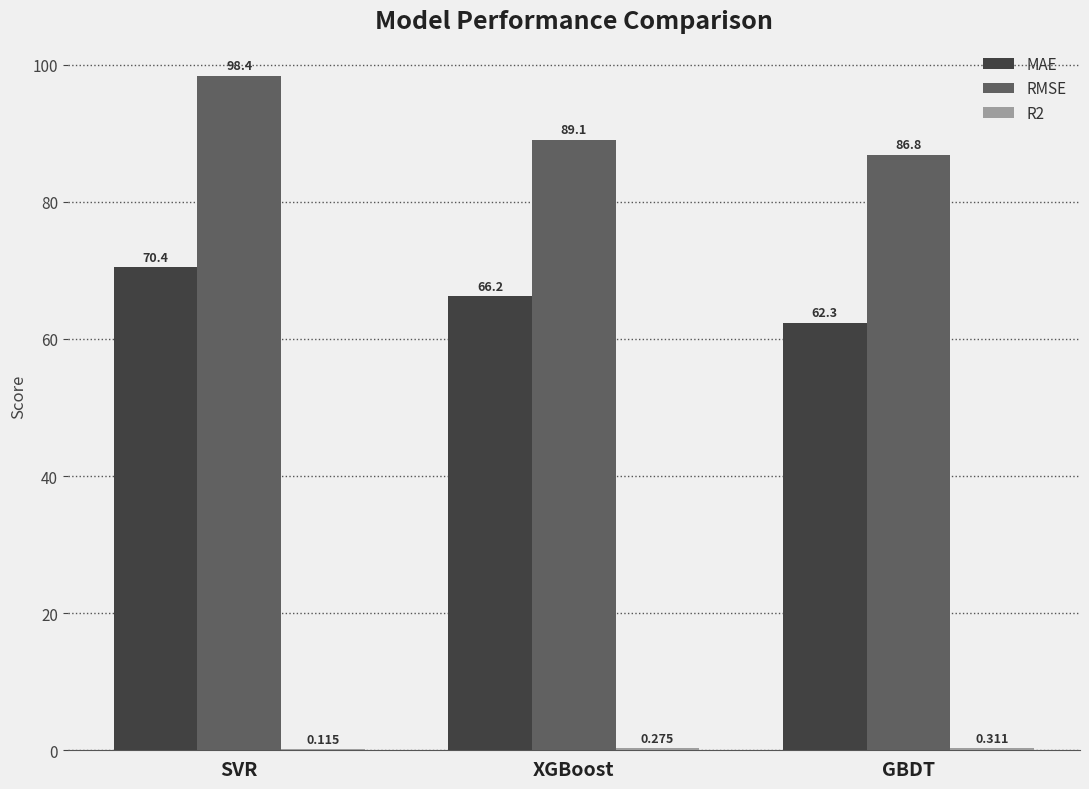

What is the spread (max minus min) of values at XGBoost?

88.8